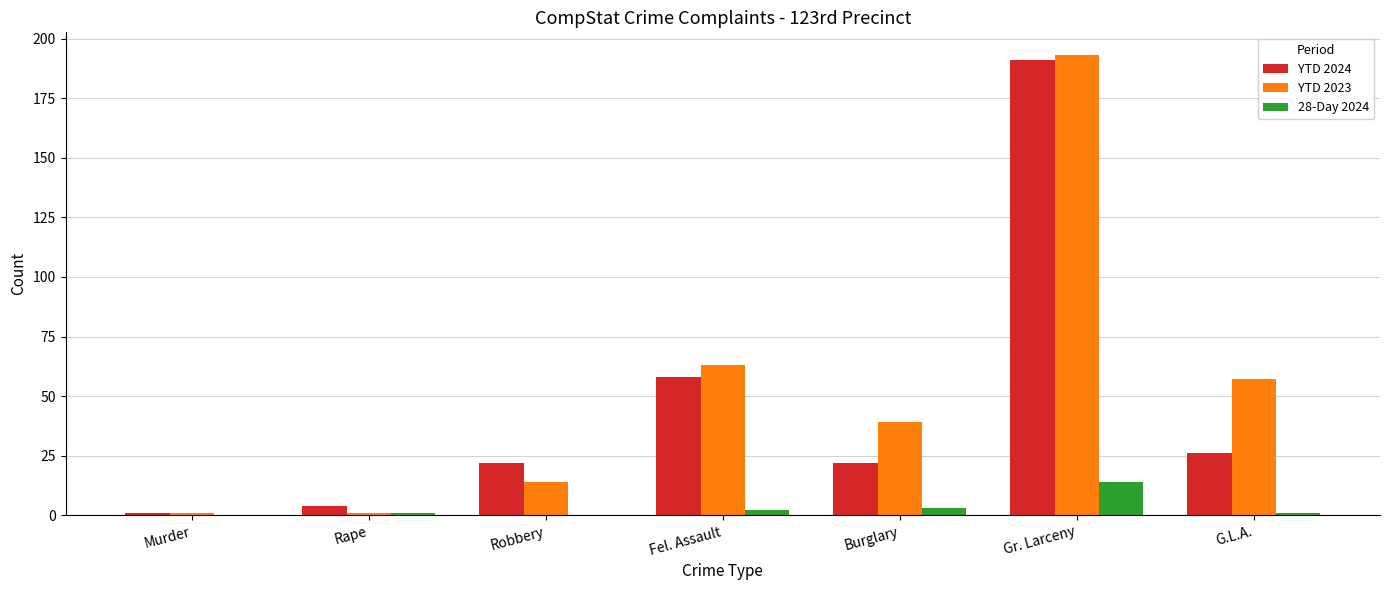

What is the greatest value displayed?

193